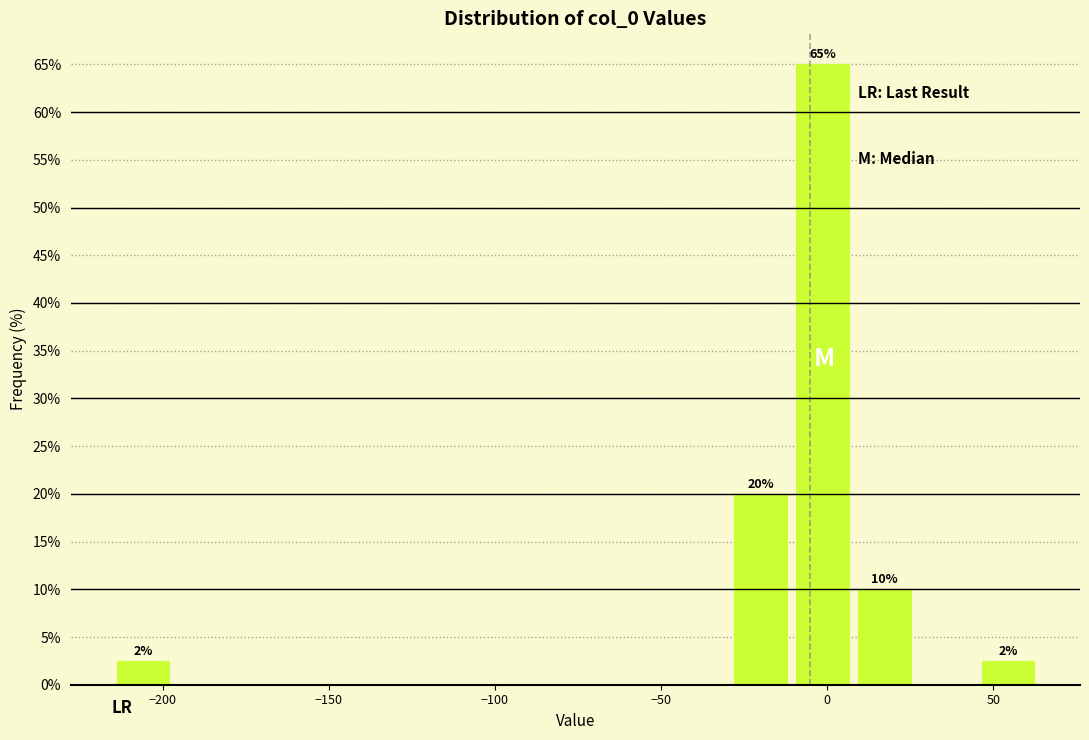

Read against the x-axis, roughly where is the centre of the tallest bar?

0